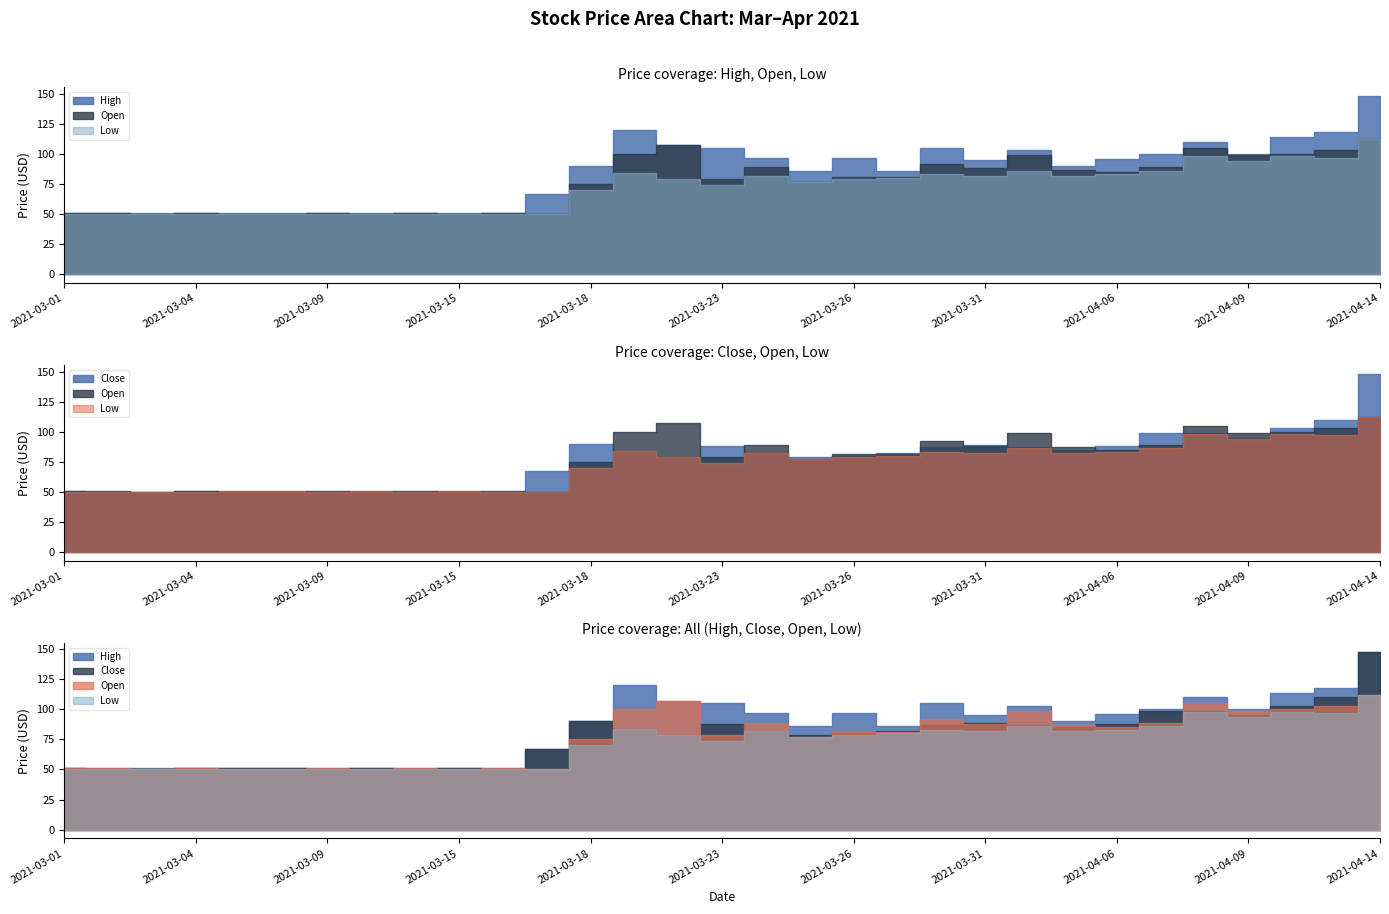

True or false: High and Low cross at least once.

False